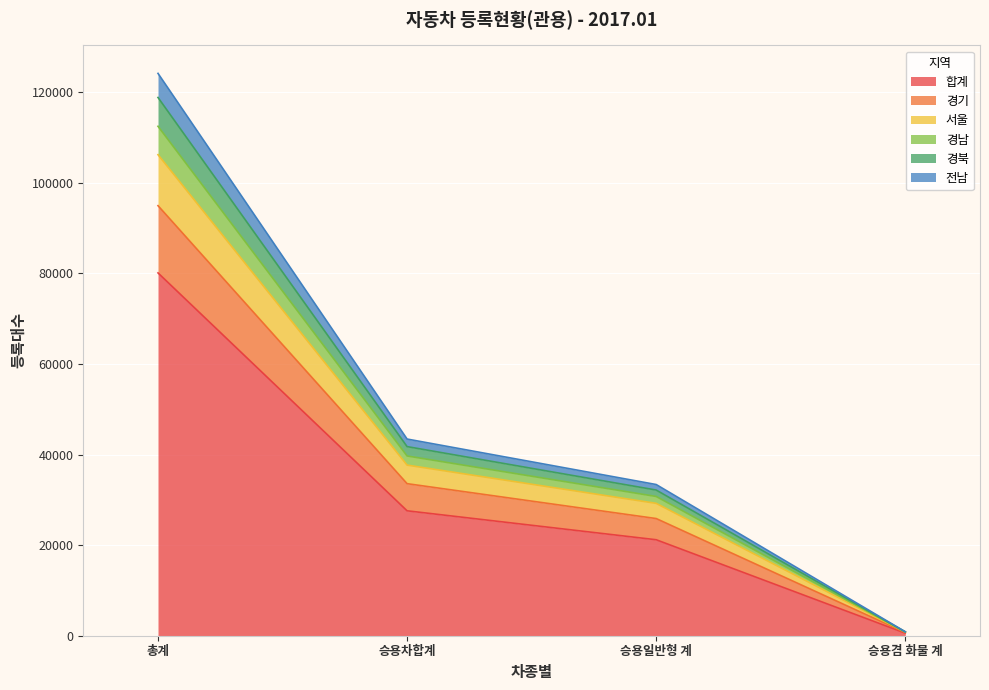

Does the chart display data point markers on the line(s)?

No